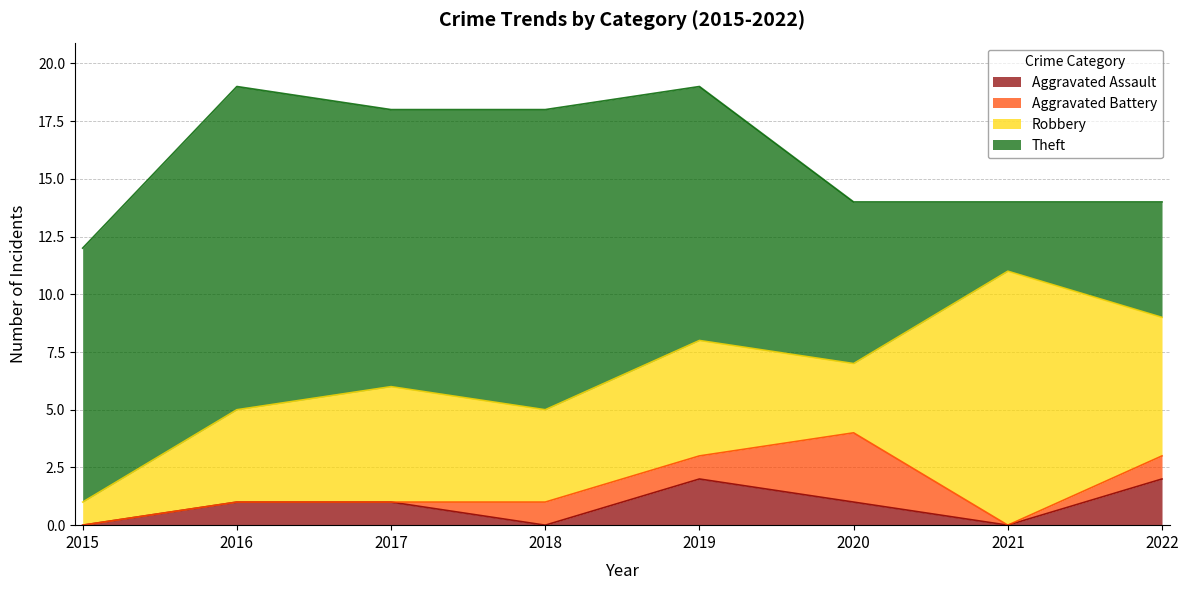

The Aggravated Assault series shows 0 at 2021. True or false?

True